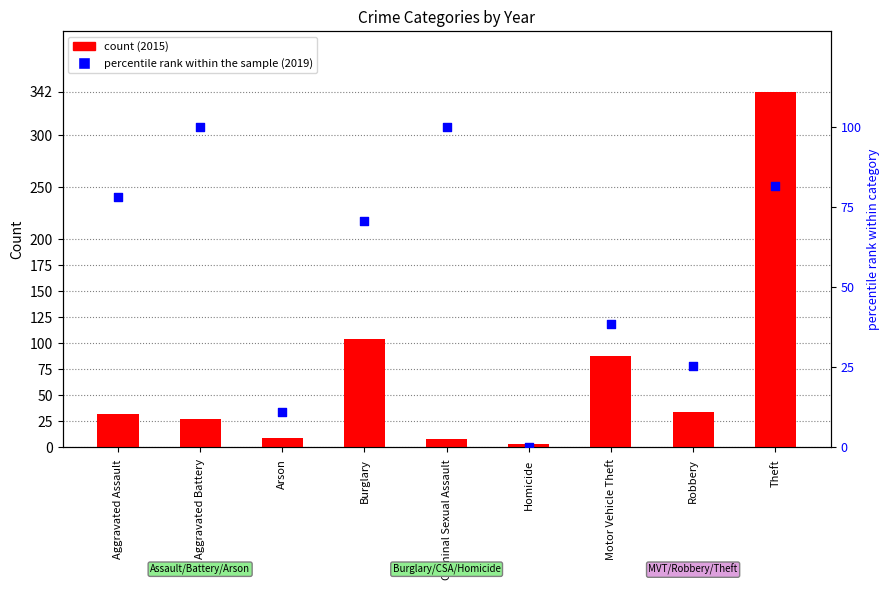

What are all the series names shown in the legend?

count, percentile rank within the sample